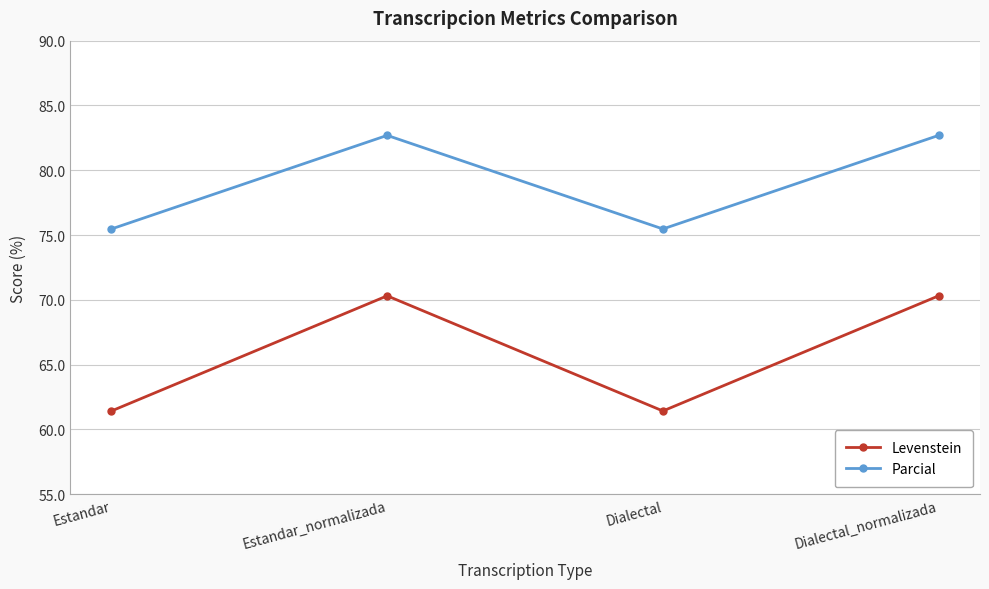

What is the greatest value displayed?

82.7